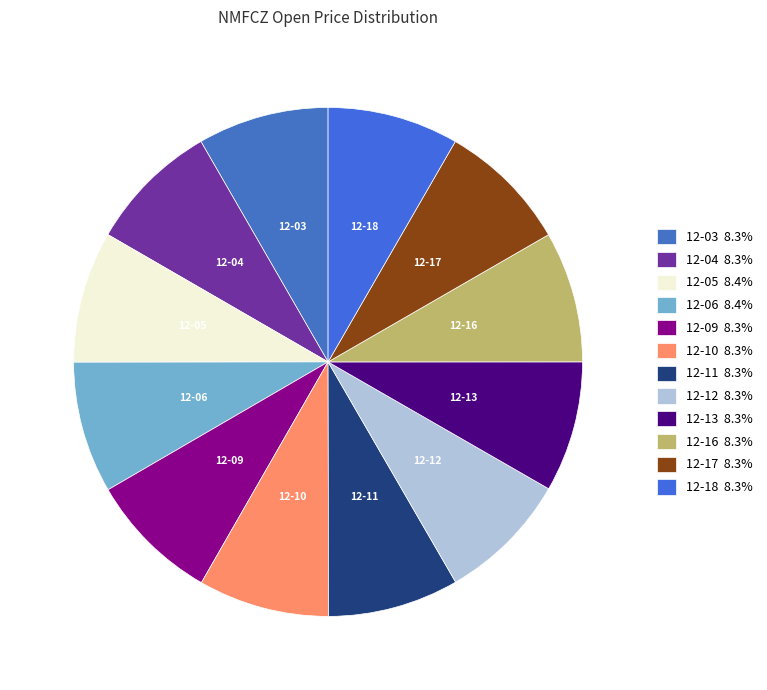

Does any single category account for the majority?

No